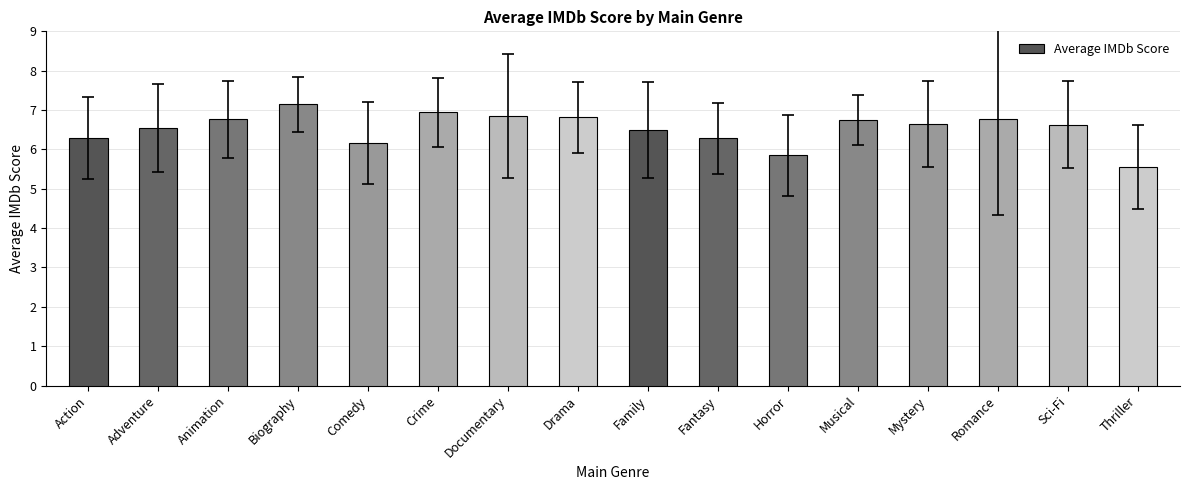

What is the value of the 15th bar from the left?

6.6